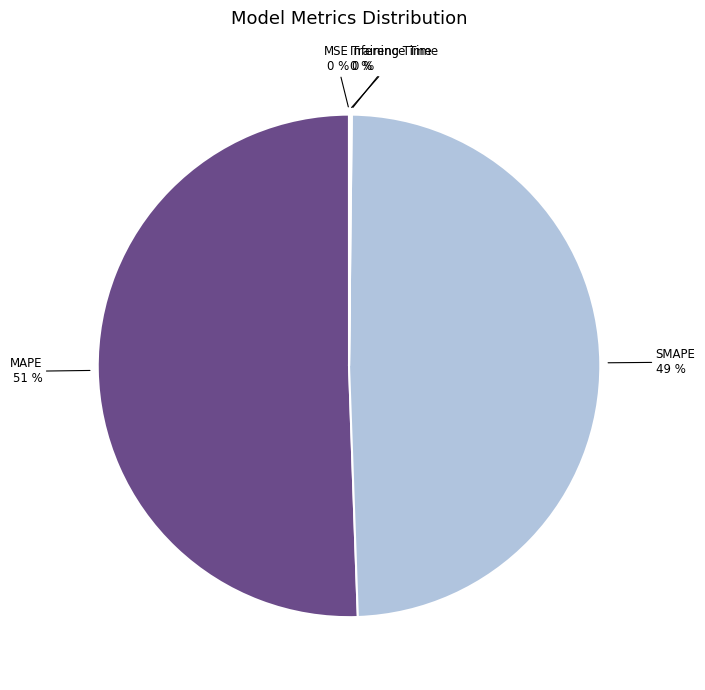

To the nearest percent, what is the difference between the largest and smallest slice percentages?

51%